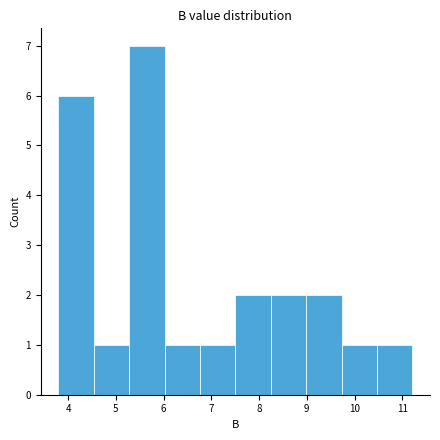

Reading left to right, list every bar in this chart as the range it spans on the x-axis followed by its height. Neither the bar edges nor the heights are printed on the chart, so give them approximately, as read against the axes.

3.8 to 4.5: 6
4.5 to 5.3: 1
5.3 to 6.0: 7
6.0 to 6.8: 1
6.8 to 7.5: 1
7.5 to 8.2: 2
8.2 to 9.0: 2
9.0 to 9.7: 2
9.7 to 10.5: 1
10.5 to 11.2: 1